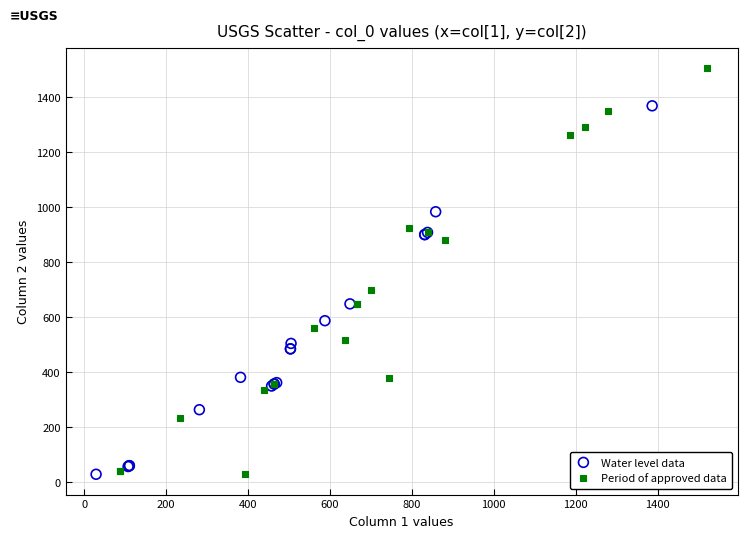

Which series has the widest spread of Y values?

Period of approved data